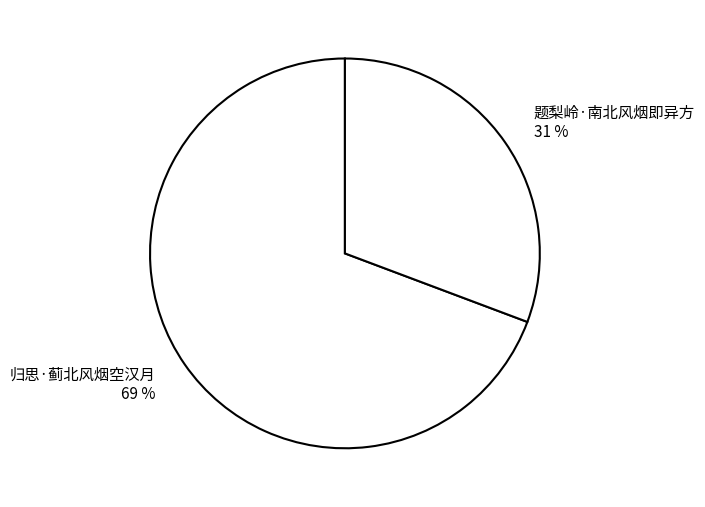

To the nearest percent, what is the combined percentage of 归思·蓟北风烟空汉月 and 题梨岭·南北风烟即异方?

100%